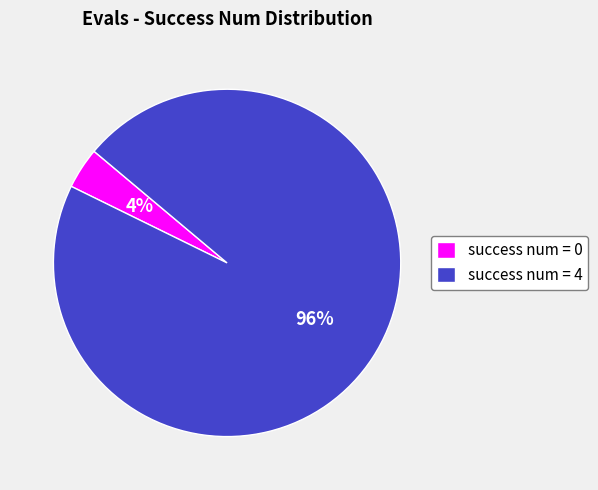

Does success num = 0 account for over 50% of the chart?

No